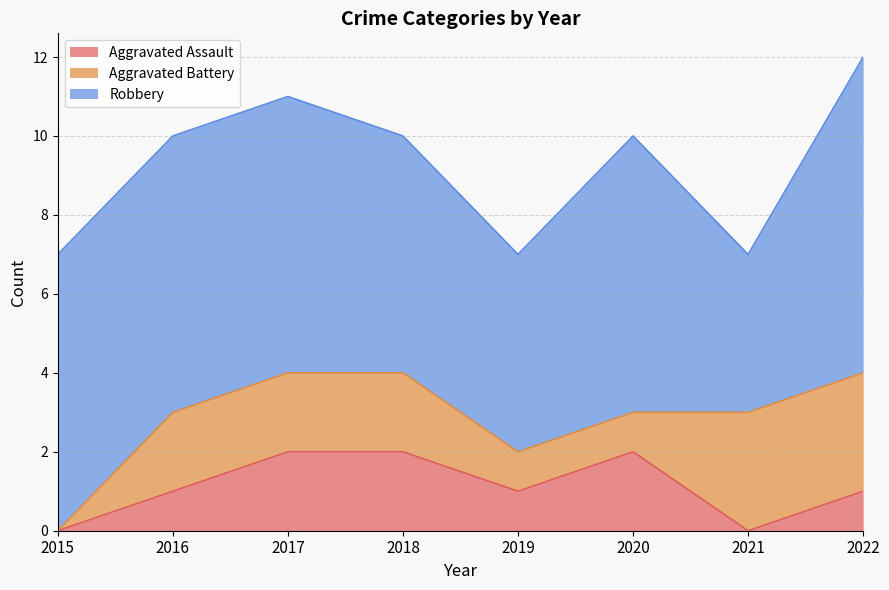

True or false: Aggravated Battery and Robbery intersect in this chart.

False